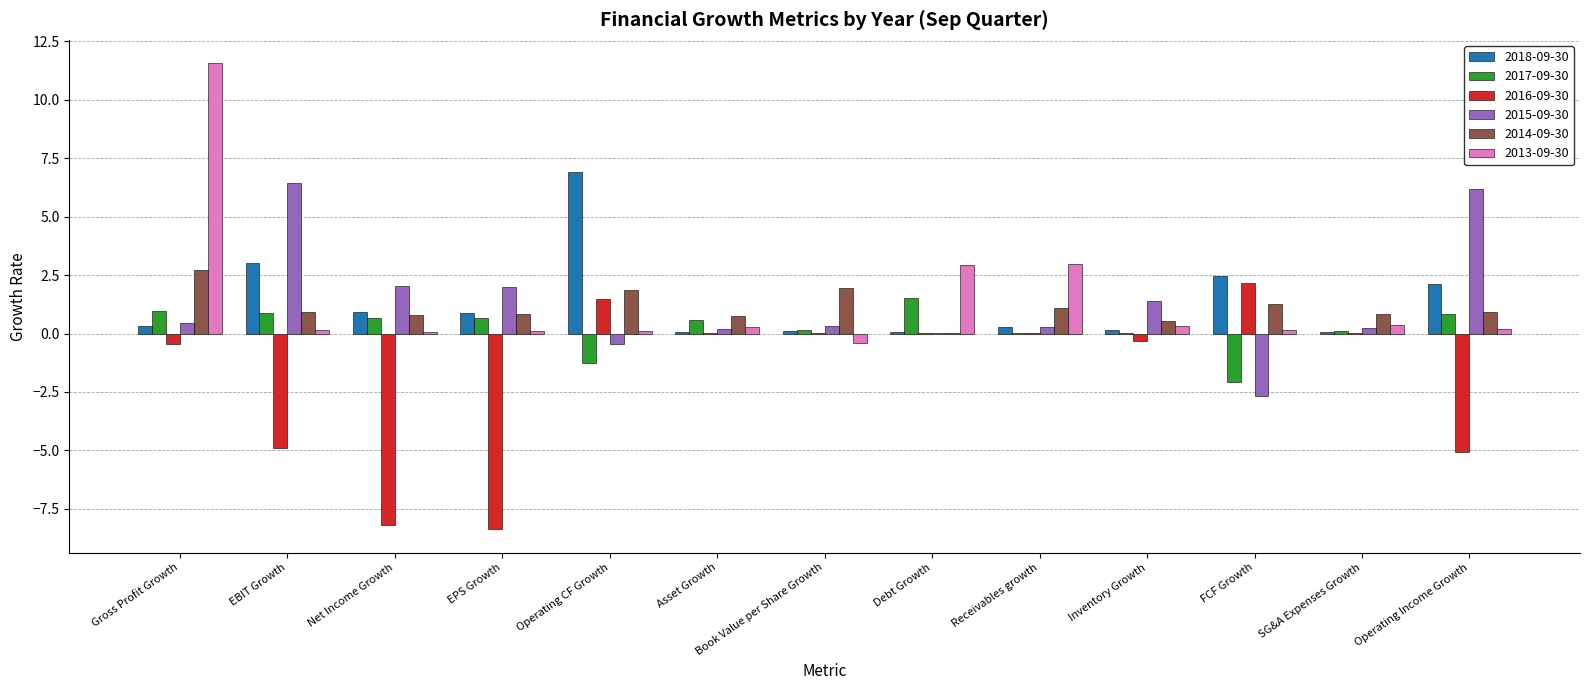

What is the maximum value shown in the chart?

11.6